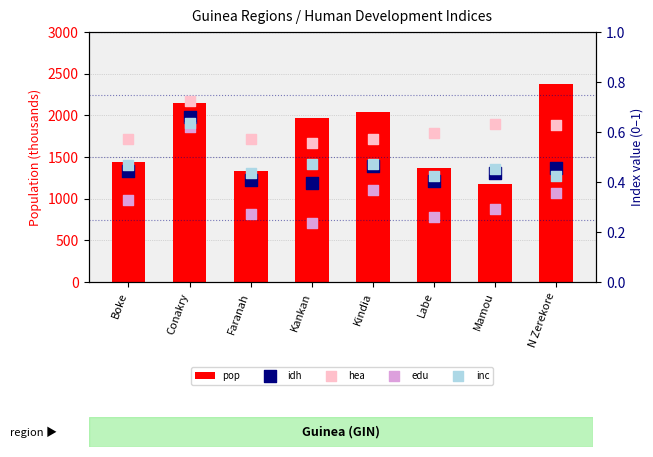

Which series reaches the maximum Y coordinate?

pop